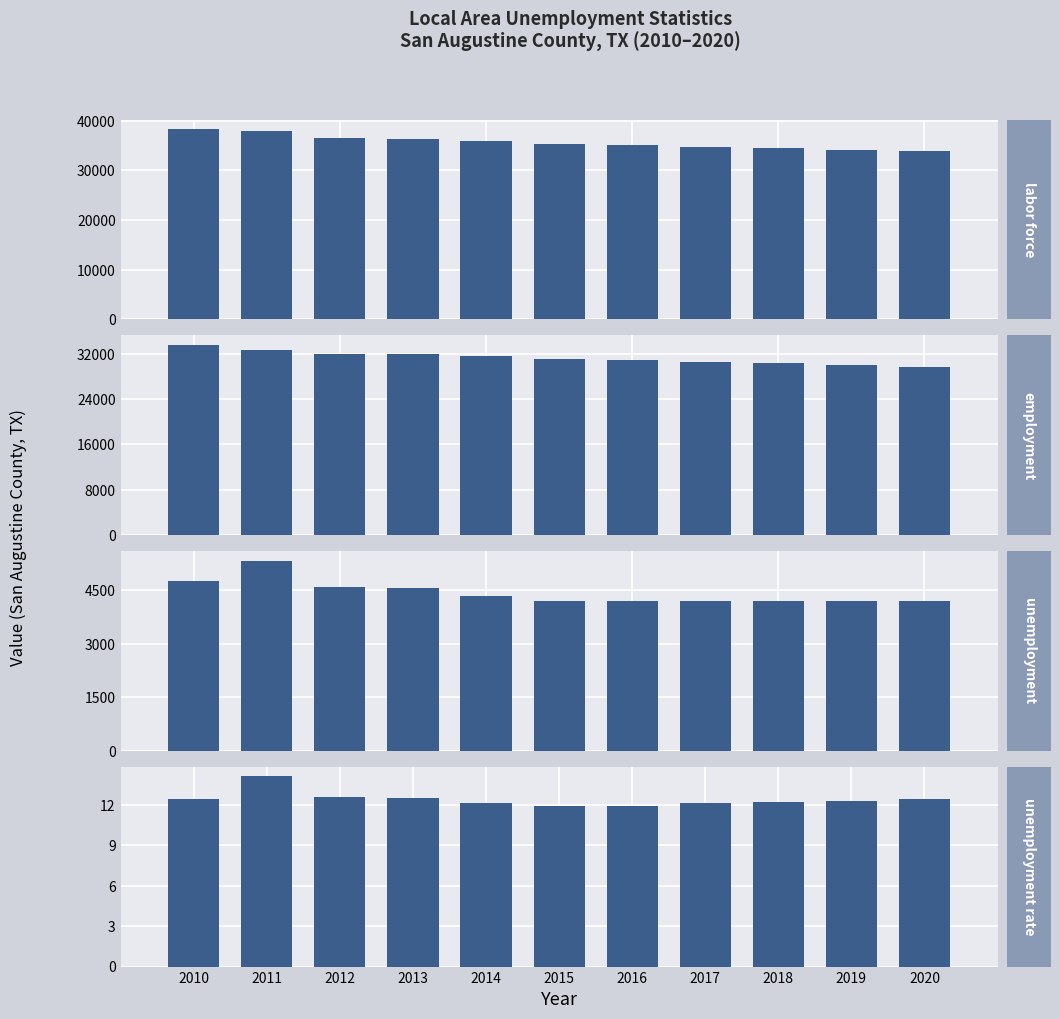

Are the bars grouped side by side (vs. stacked)?

Yes